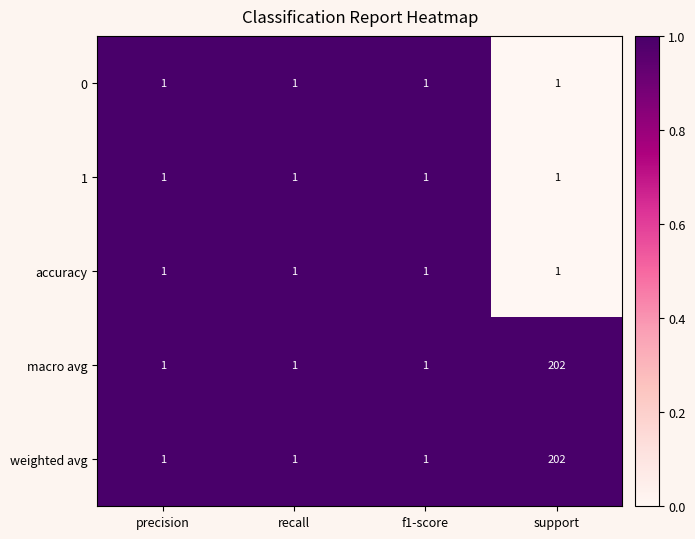

The value of weighted avg at f1-score is 1. True or false?

True